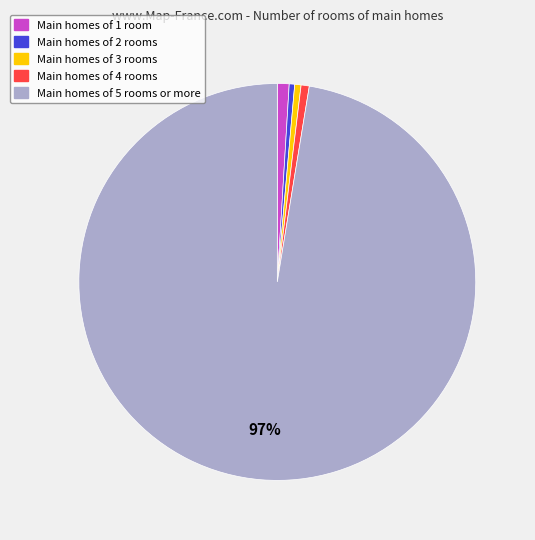

To the nearest percent, what is the difference between the largest and smallest slice percentages?

97%